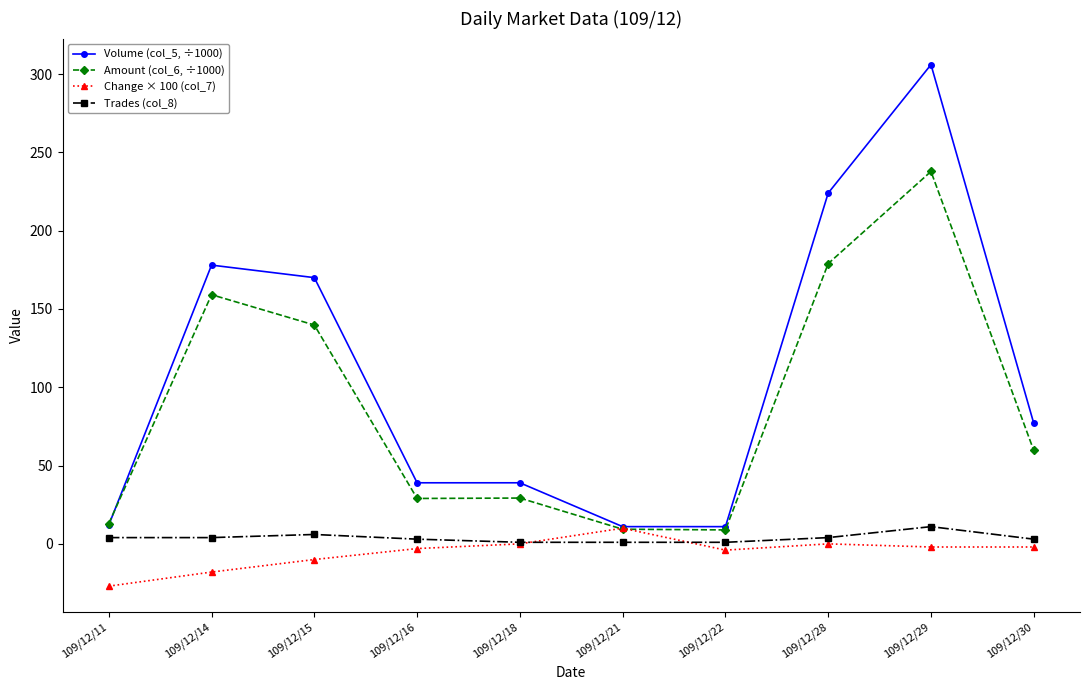

What is the value of the Volume (col_5, ÷1000) point at the 1st from the left?

12.0